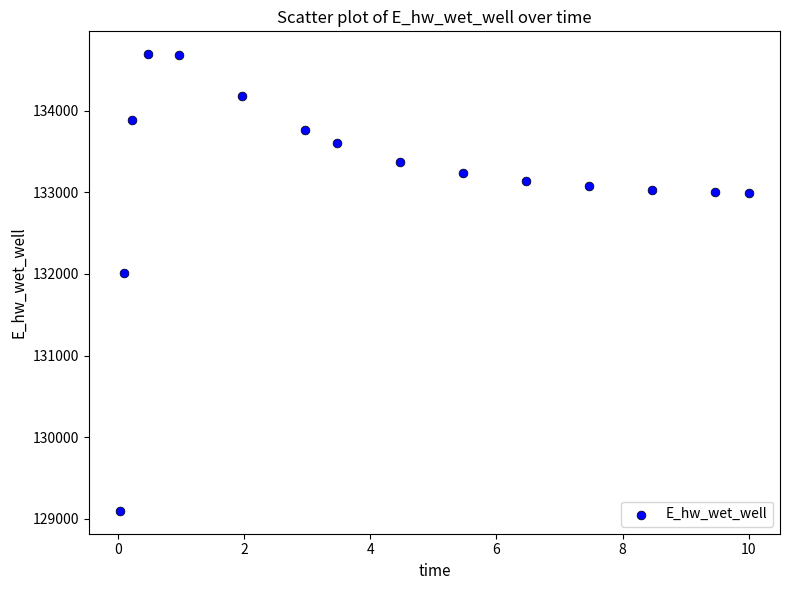

What Y value in the scatter plot is closest to 131895?

132017.2